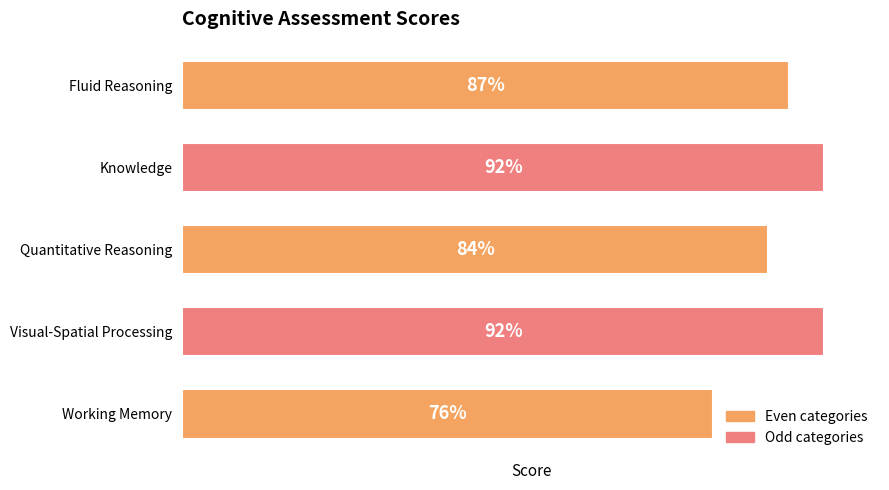

Which has a higher value, Fluid Reasoning or Working Memory?

Fluid Reasoning